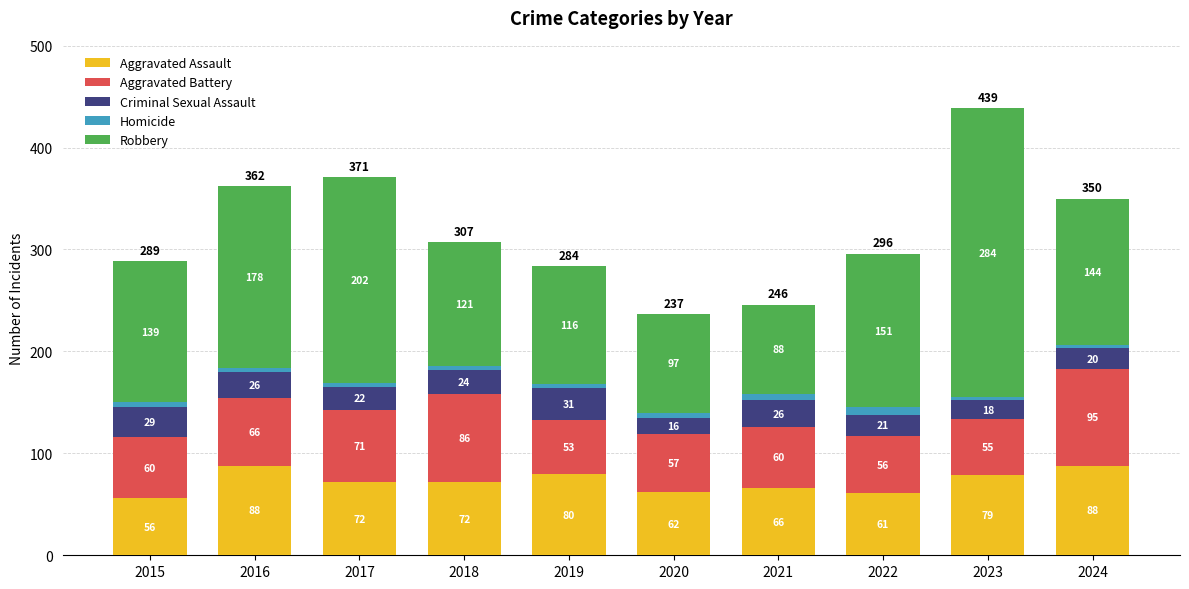

What is the sum of all Aggravated Assault values?

724